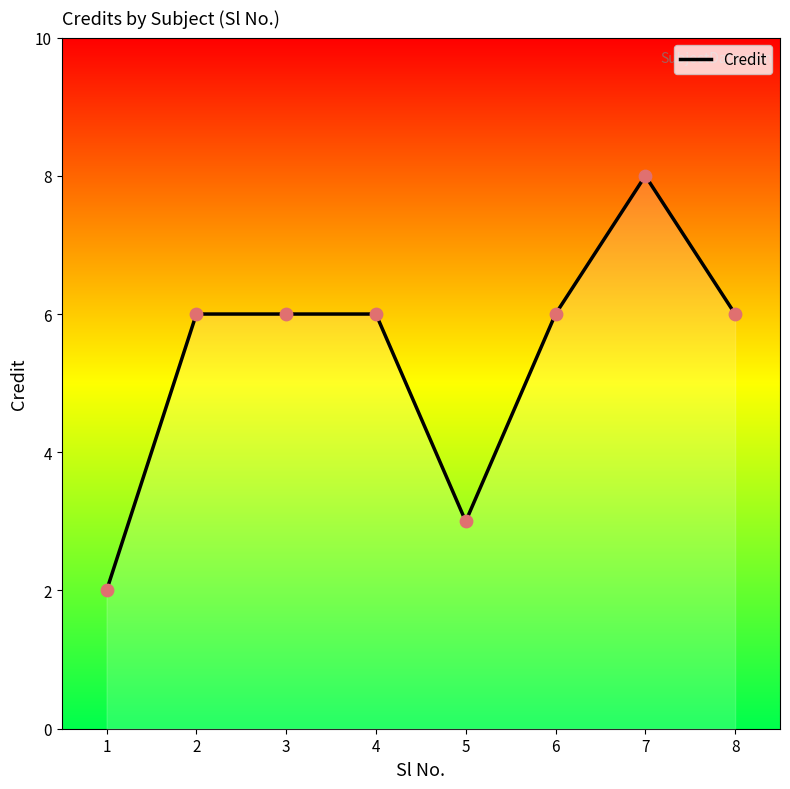

Between 1 and 5, which is larger?

5